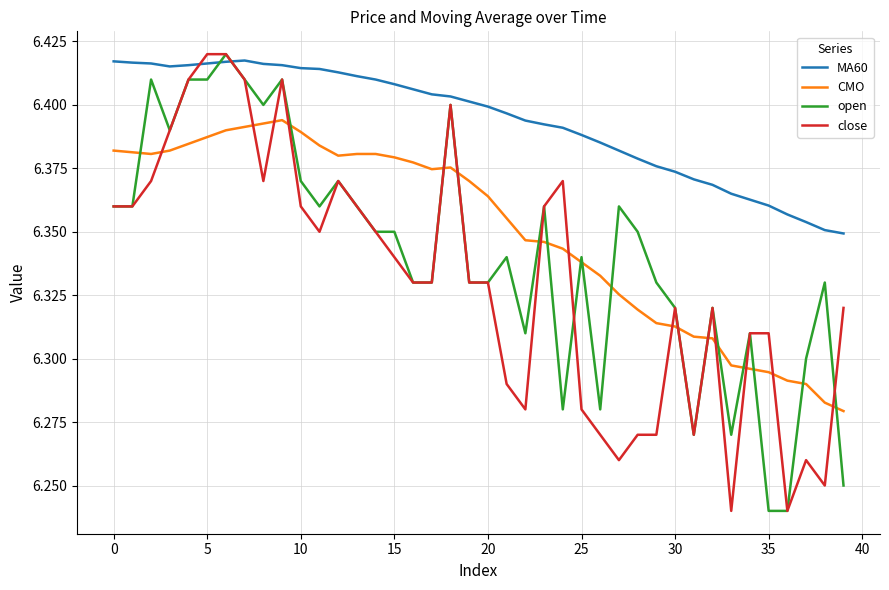

Which series has the largest total across all categories?

MA60